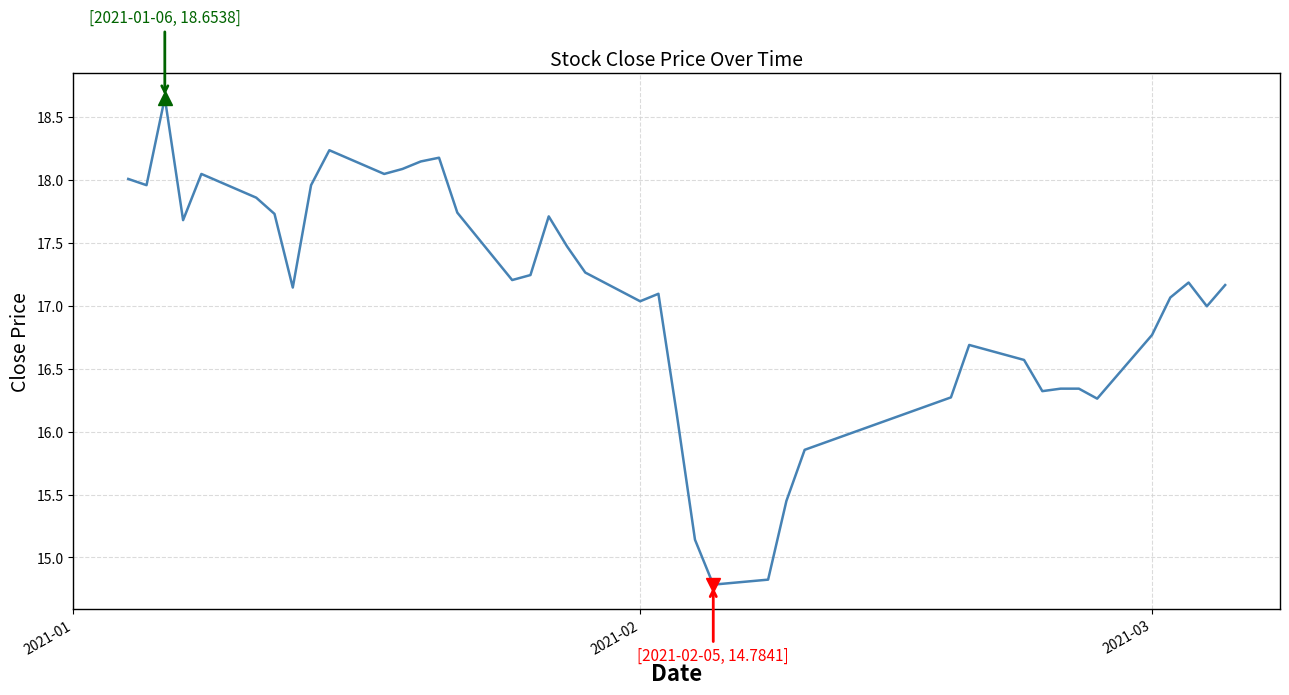

What is the smallest value displayed?

14.8